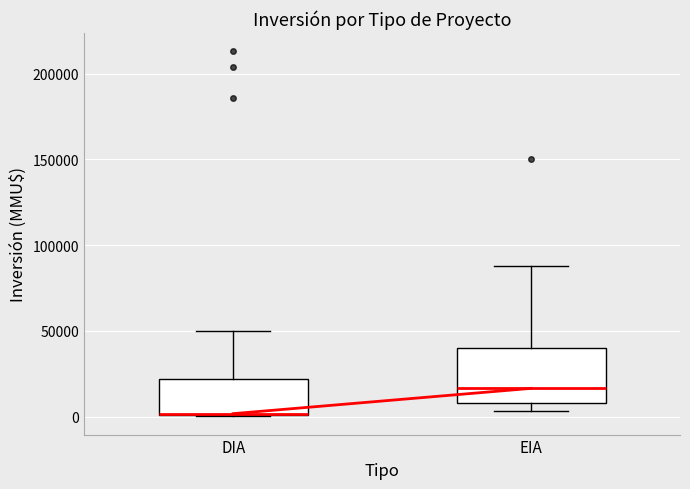

Reading left to right, read every box against the y-axis: the position of its median line, the range the box covers, and the ends of its whiskers. The values are not printed on the chart, so give them approximately, as read against the axis.

DIA: median 0 (drawn on the box's lower edge), box 0 to 20000, whiskers 0 to 50000
EIA: median 15000, box 10000 to 40000, whiskers 5000 to 90000